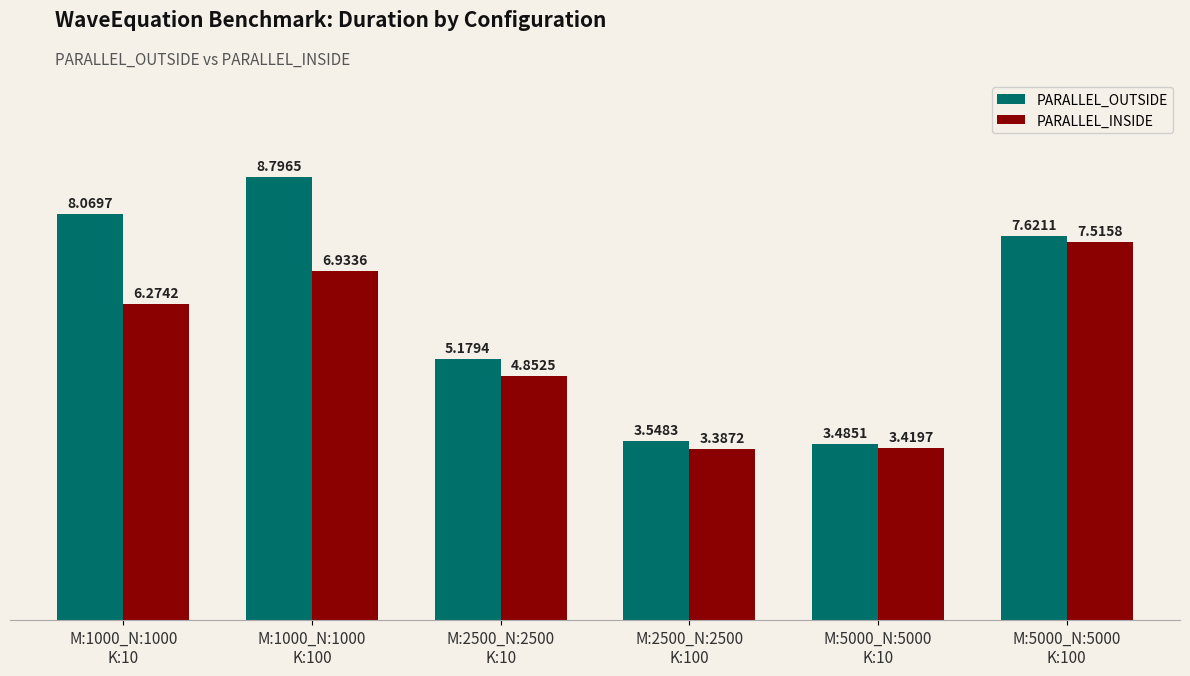

What is the value of the PARALLEL_INSIDE bar at the 2nd from the left?

6.9